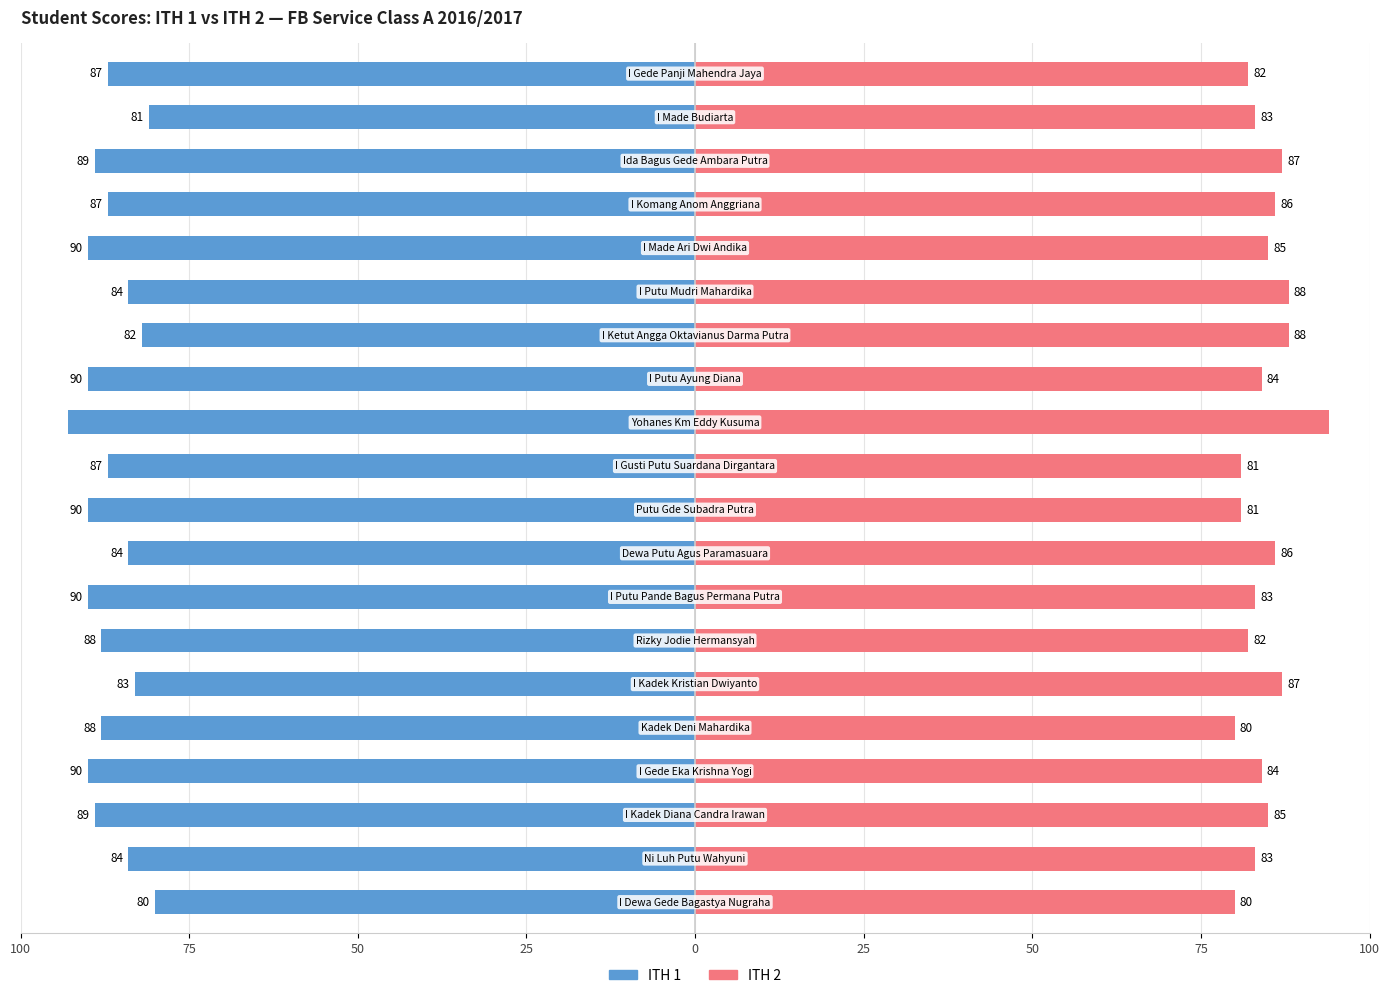

At 14, list the series in order from largest to smallest.

ITH 2, ITH 1